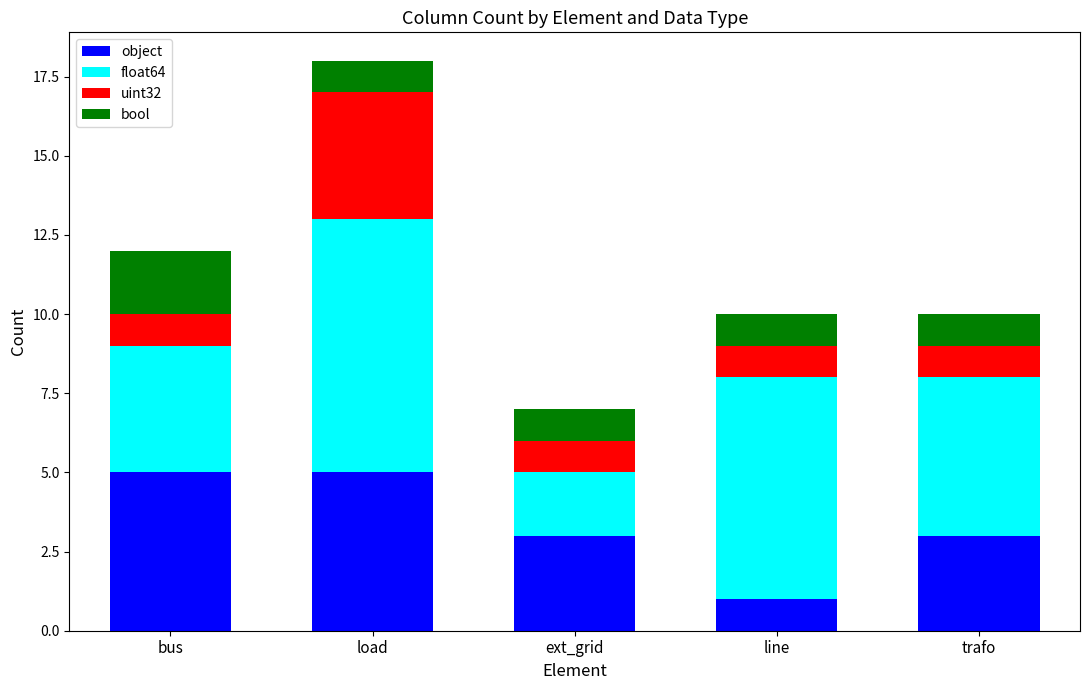

How many bars are there in total?

5